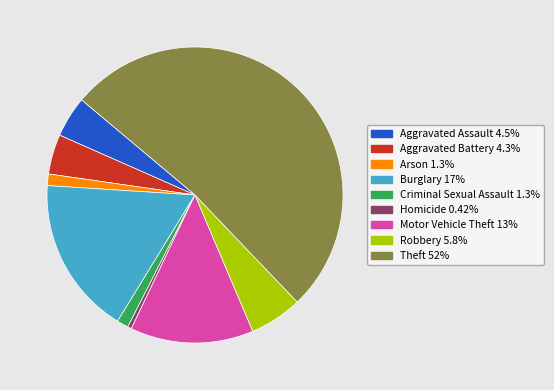

Count the number of slices in the pie.

9